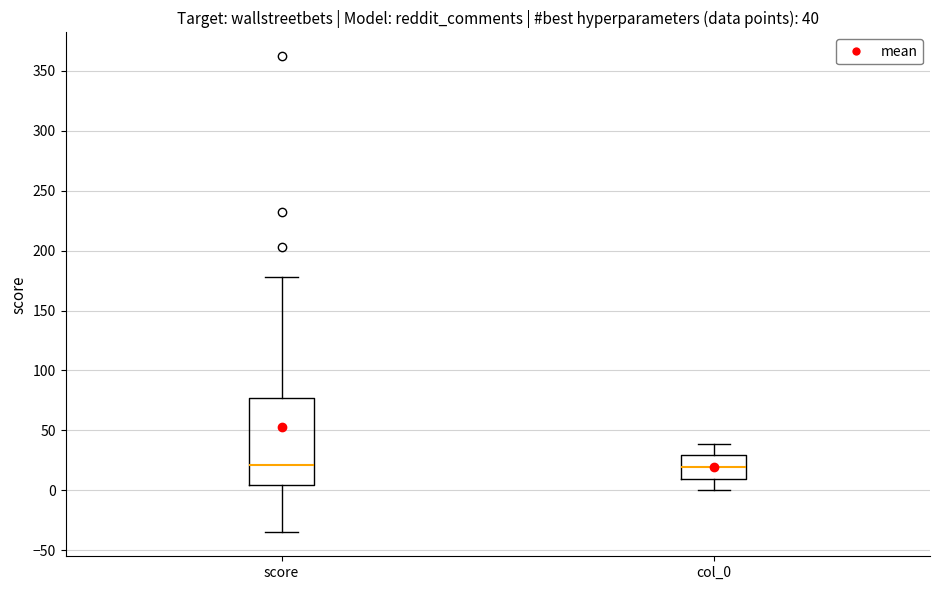

Comparing the boxes themselves (not the whiskers), which one is the tallest?

score